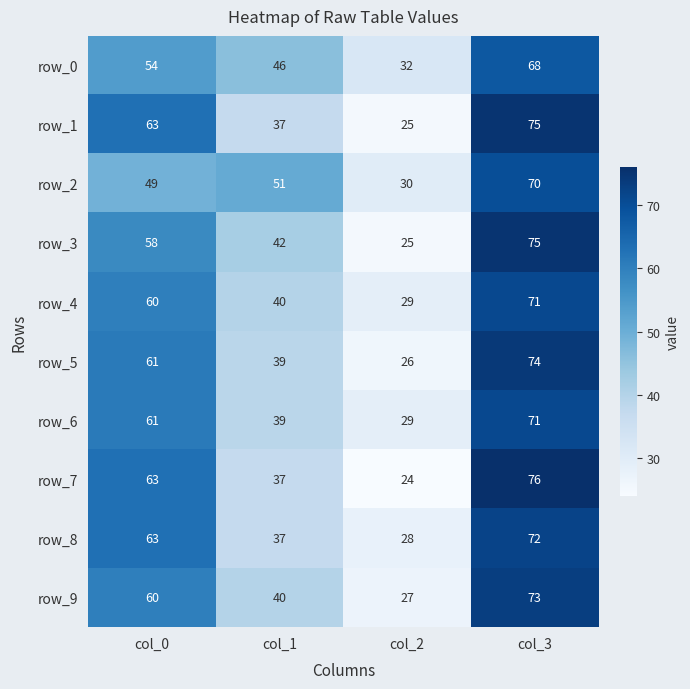

What is the difference between the maximum and minimum values in the row_5 series?

48